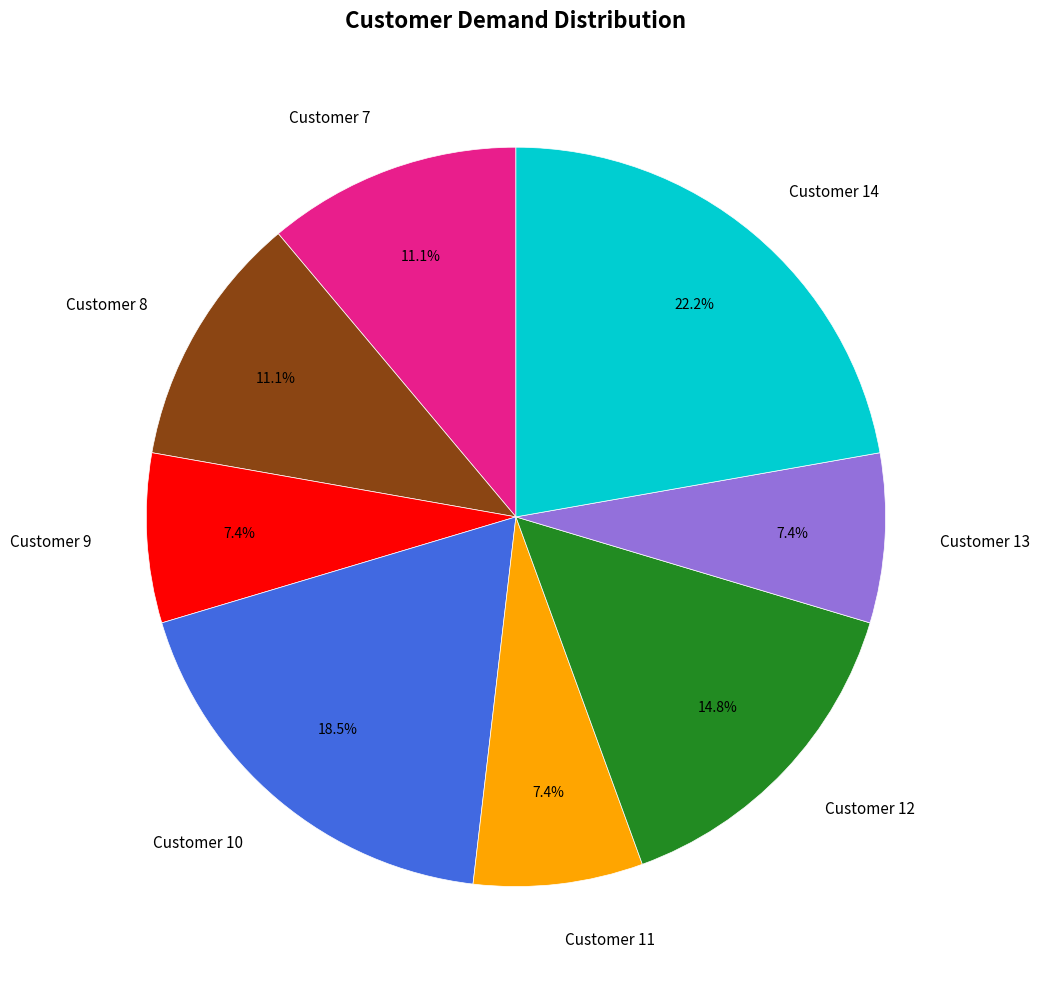

Count the number of slices in the pie.

8